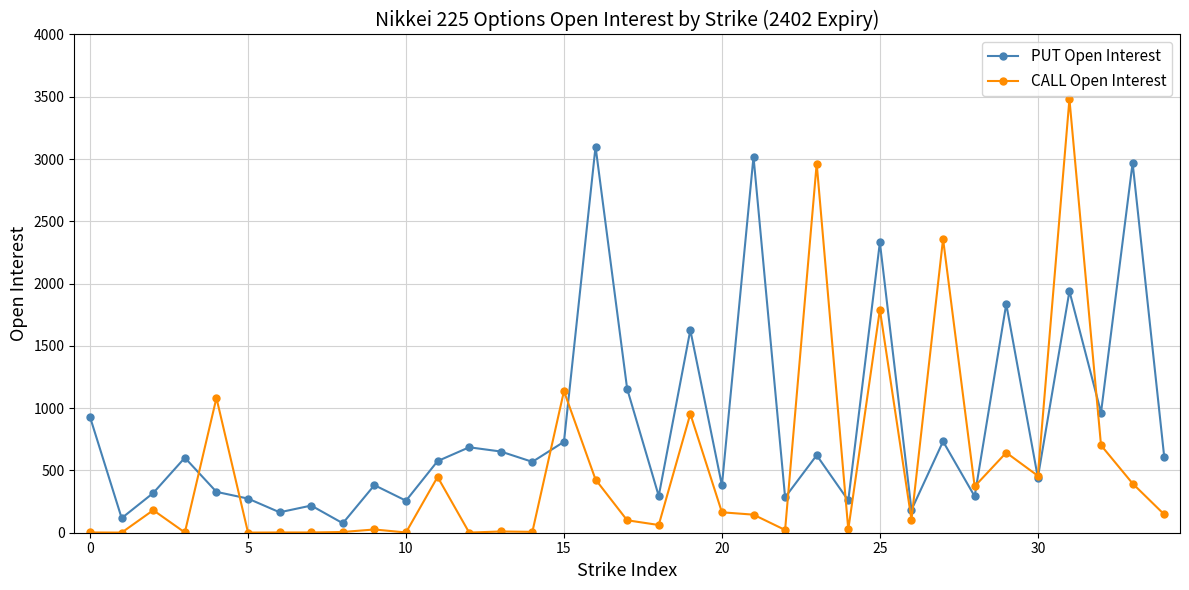

Which series has the widest spread of values?

CALL Open Interest